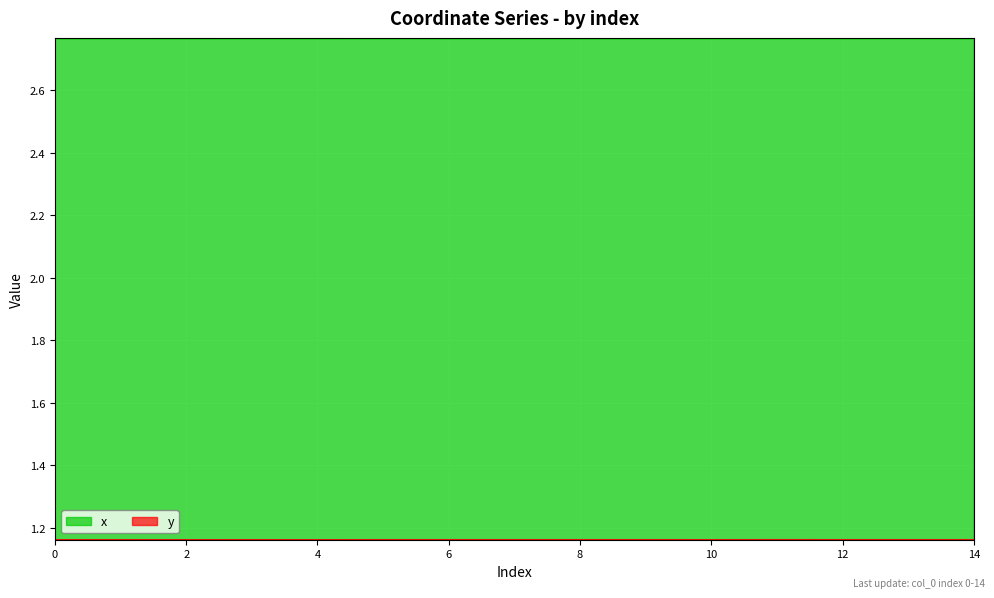

True or false: x has more than 1 points higher than both neighbors.

True